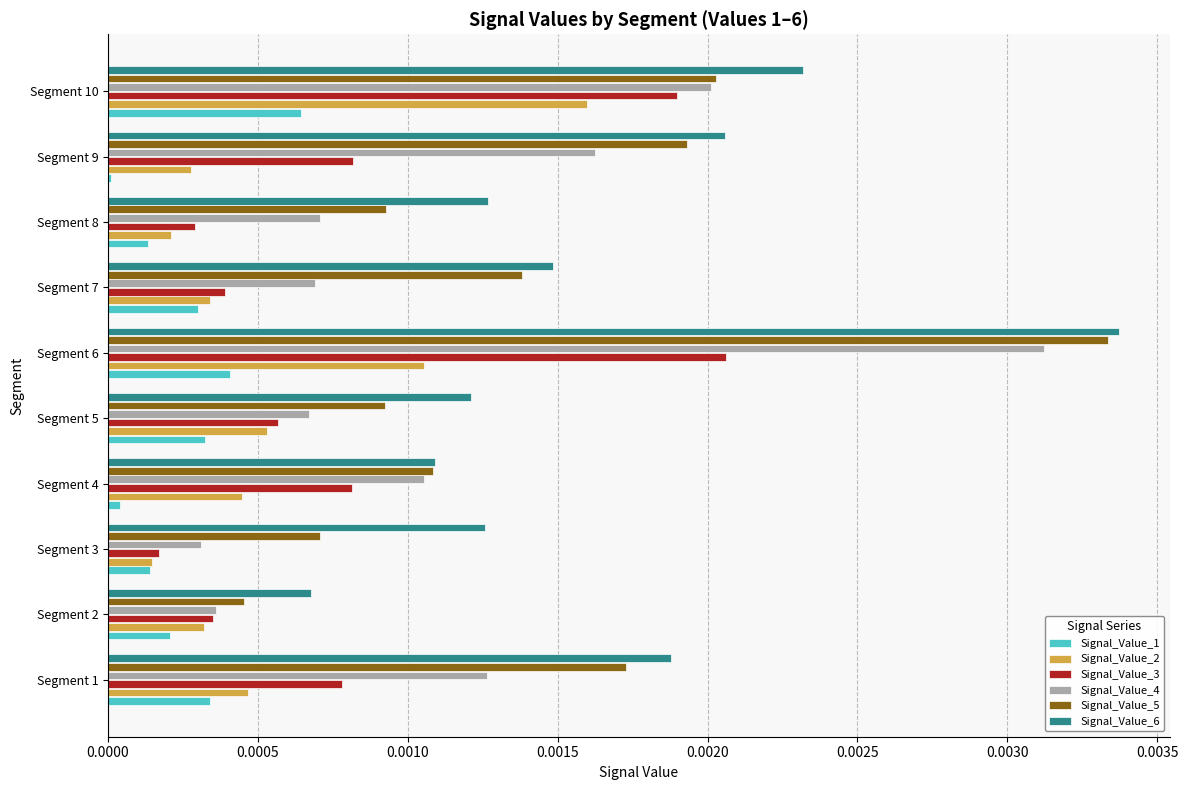

At which label does Signal_Value_2 reach its peak?

Segment 10